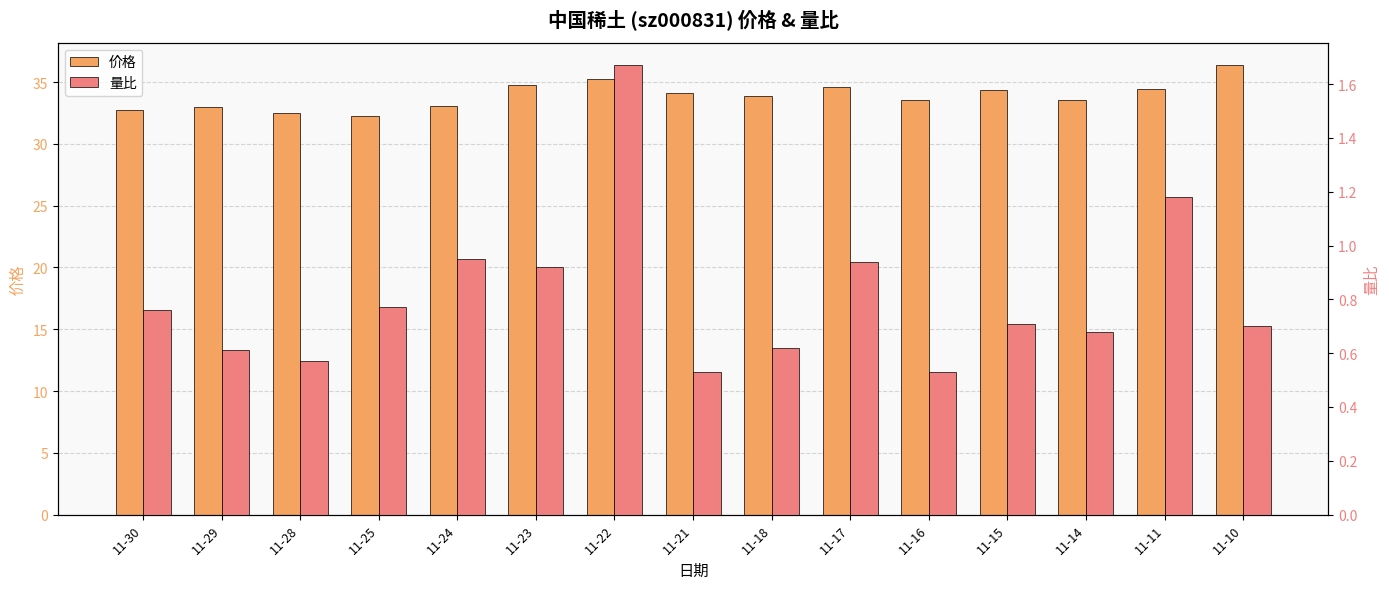

What value does the 量比 series have at 11-14?

0.7